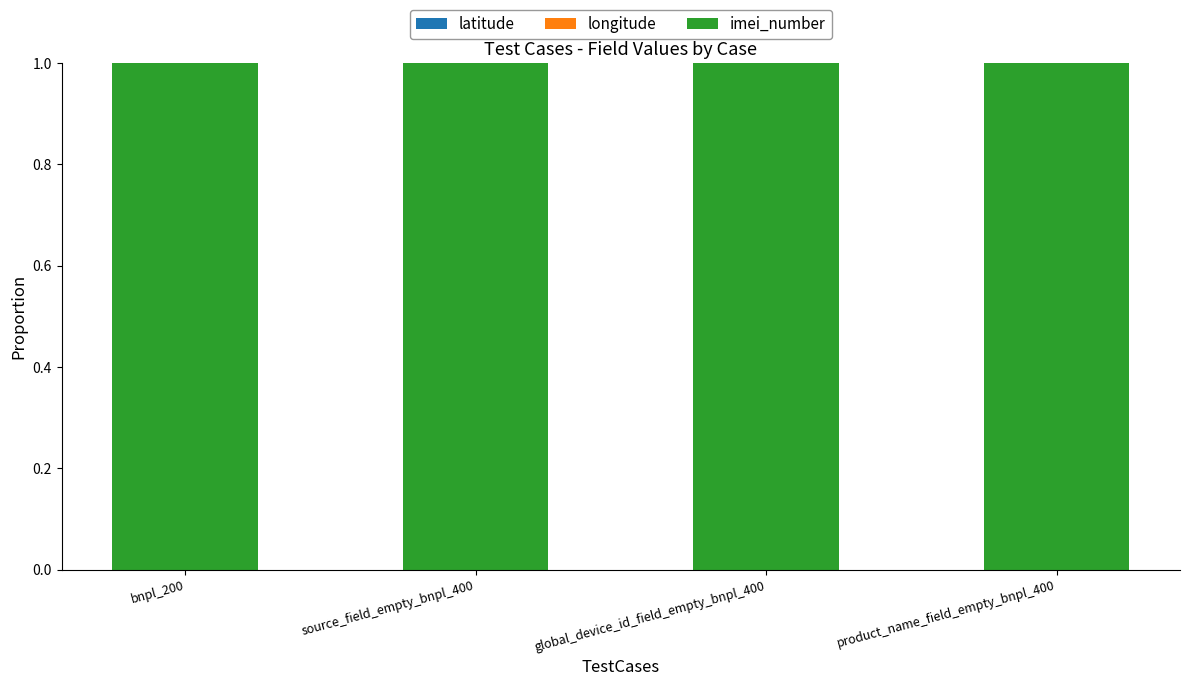

True or false: latitude has a value of 0.0 at global_device_id_field_empty_bnpl_400.

False